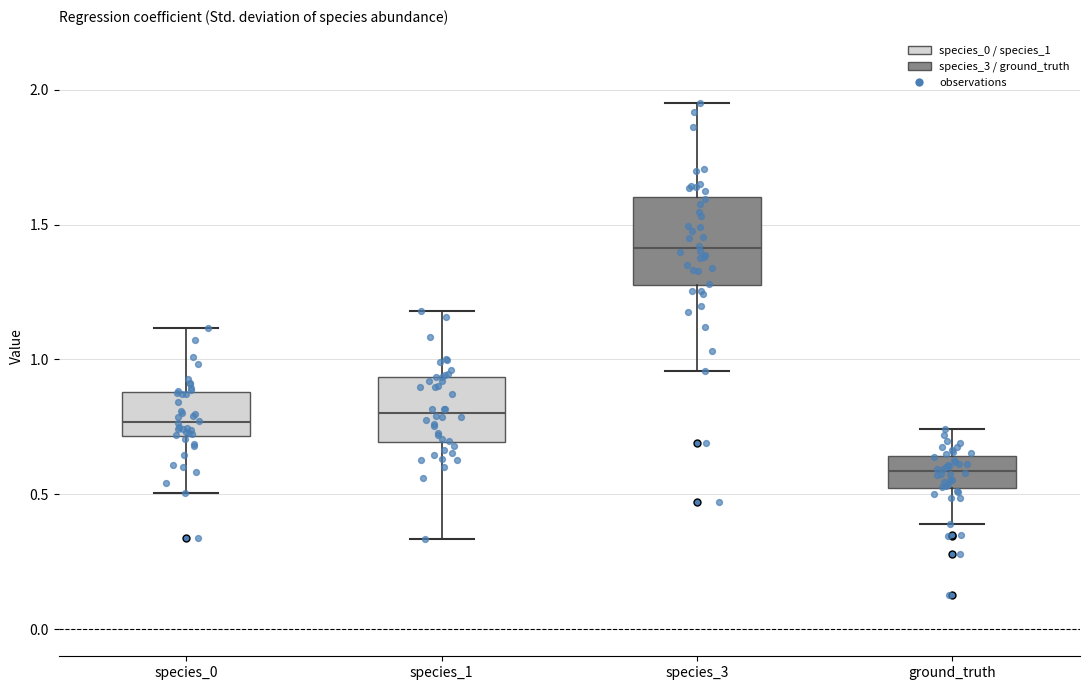

Reading left to right, transcribe this box plot: for each box, give where its median line is, the range the box spans, and where its two whiskers end, as read against the y-axis. The values are not printed on the chart, so give them approximately, as read against the axis.

species_0: median 0.75, box 0.70 to 0.90, whiskers 0.50 to 1.10
species_1: median 0.80, box 0.70 to 0.95, whiskers 0.35 to 1.20
species_3: median 1.40, box 1.25 to 1.60, whiskers 0.95 to 1.95
ground_truth: median 0.60, box 0.50 to 0.65, whiskers 0.40 to 0.75